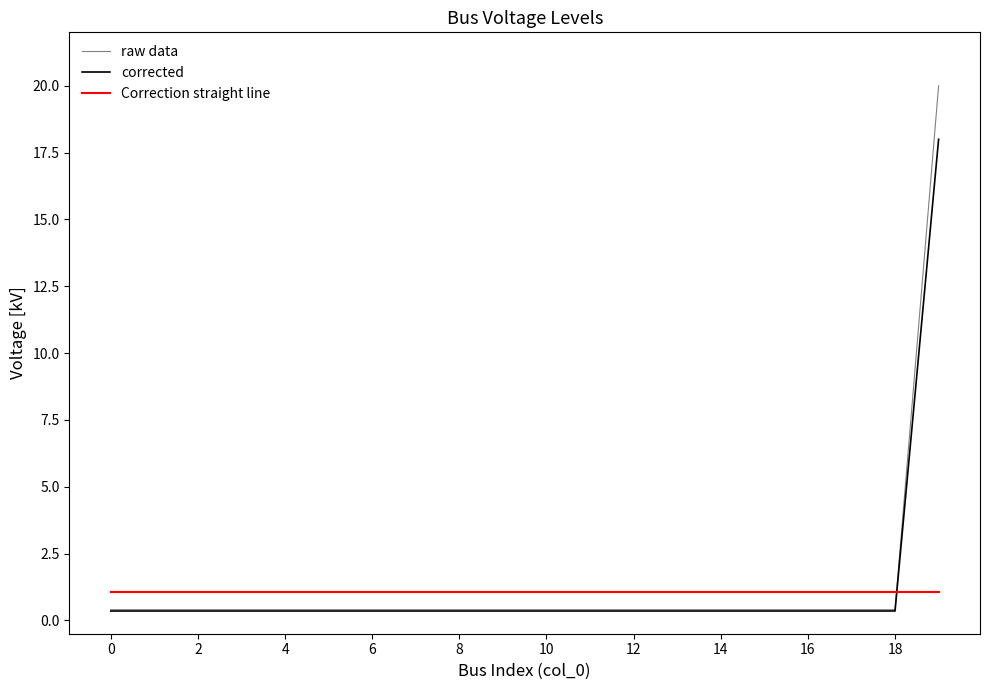

What is the difference between the maximum and minimum values in the raw data series?

19.6